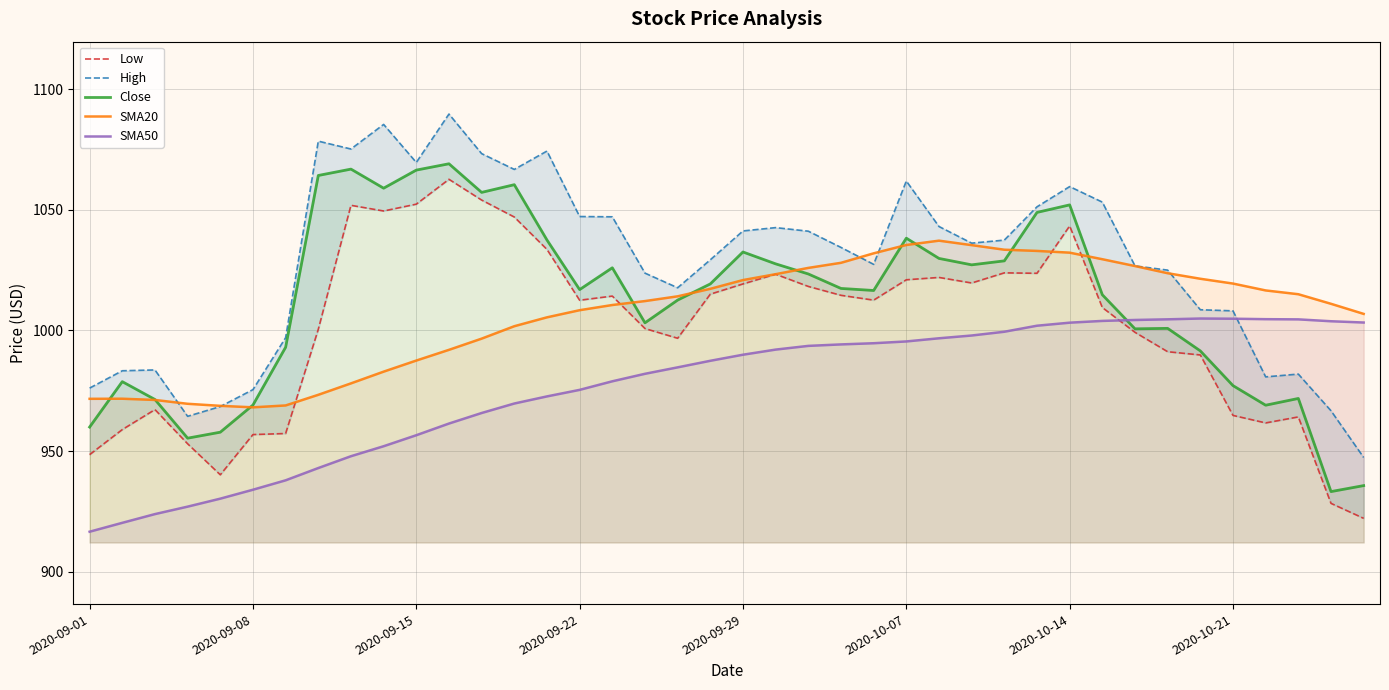

Which series ends up on top after the final intersection of SMA50 and Low?

SMA50